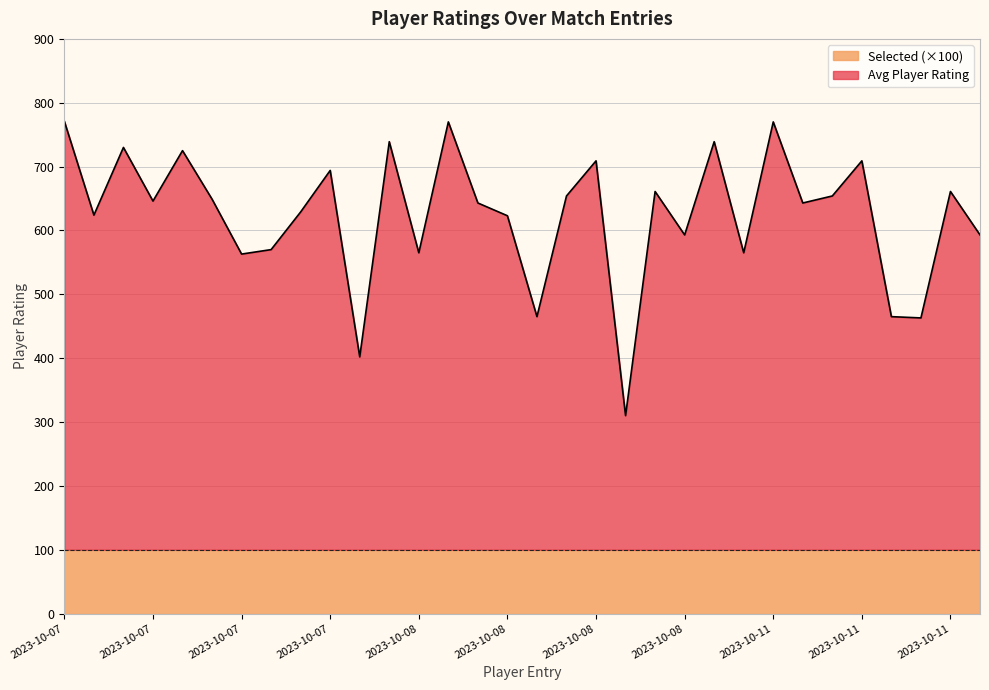

What are all the series names shown in the legend?

Selected (×100), Avg Player Rating